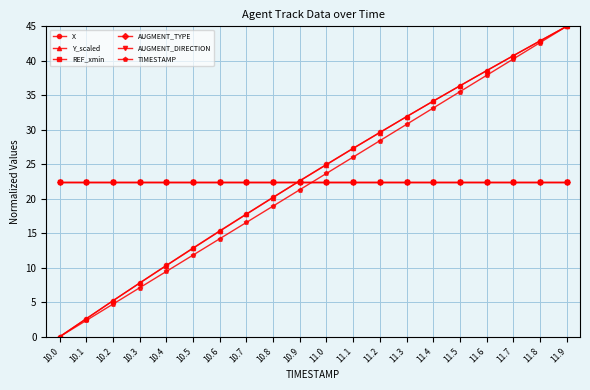

What is the value of the X point at the 18th from the left?

40.7